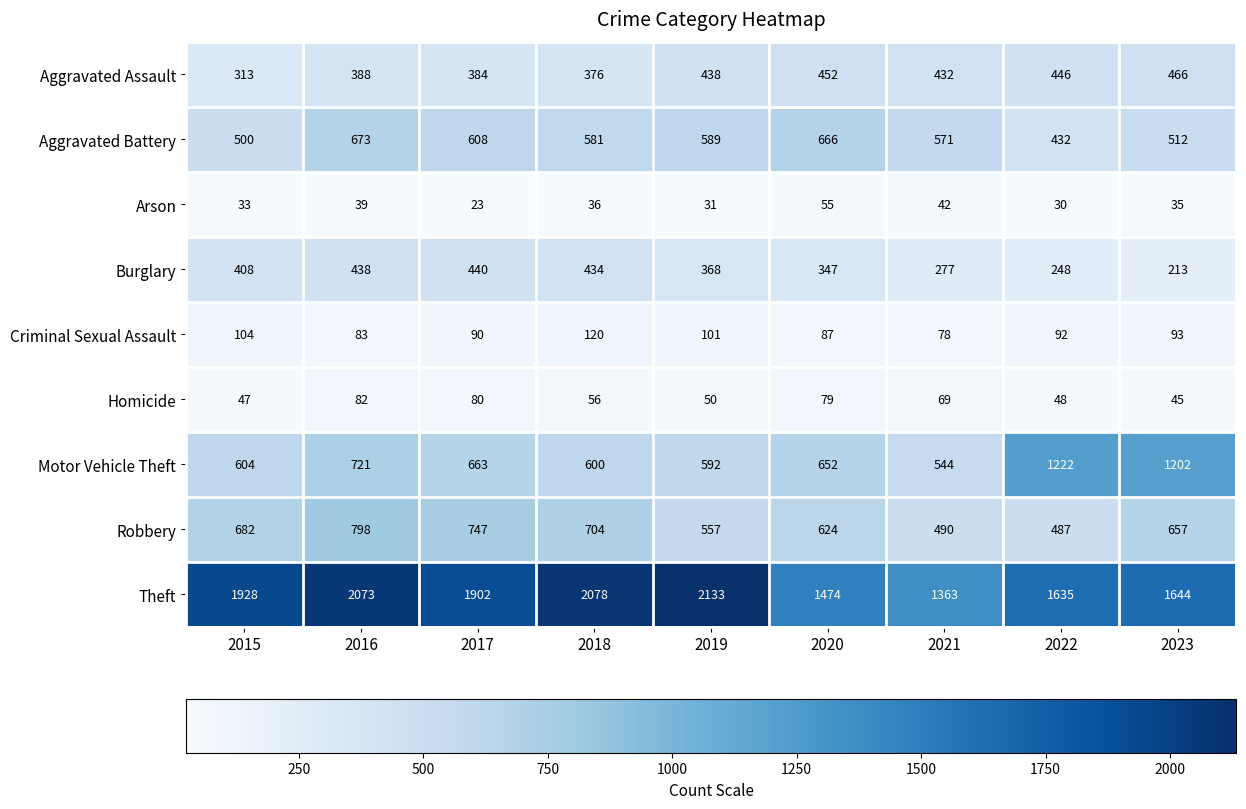

At 2020, list the series in order from smallest to largest.

Arson, Homicide, Criminal Sexual Assault, Burglary, Aggravated Assault, Robbery, Motor Vehicle Theft, Aggravated Battery, Theft